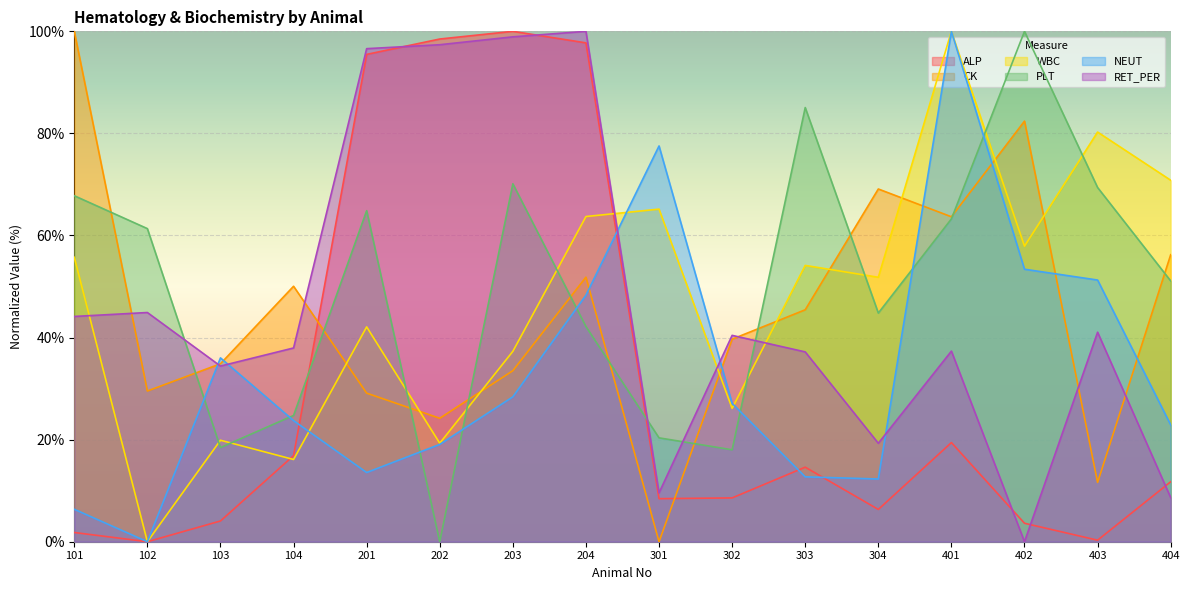

The PLT series shows 24.7 at 104. True or false?

True